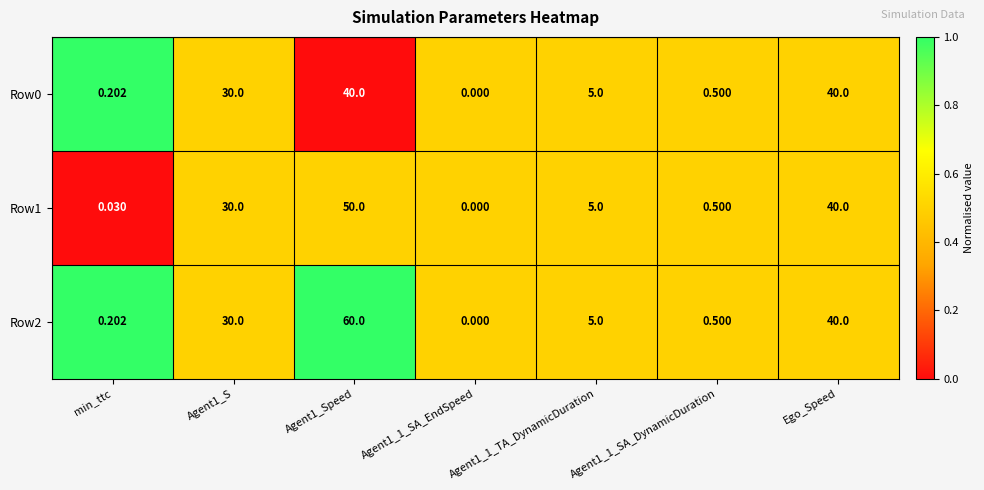

Is the value of Row1 at Agent1_S greater than the value of Row0 at Agent1_1_SA_DynamicDuration?

Yes